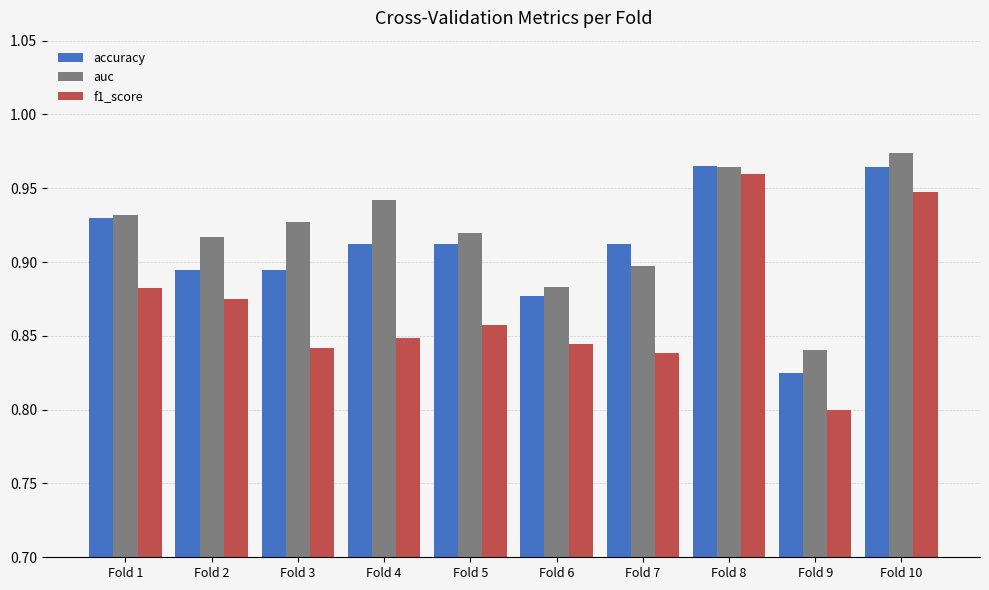

Rank the series by their maximum value, from lowest to highest.

f1_score, accuracy, auc